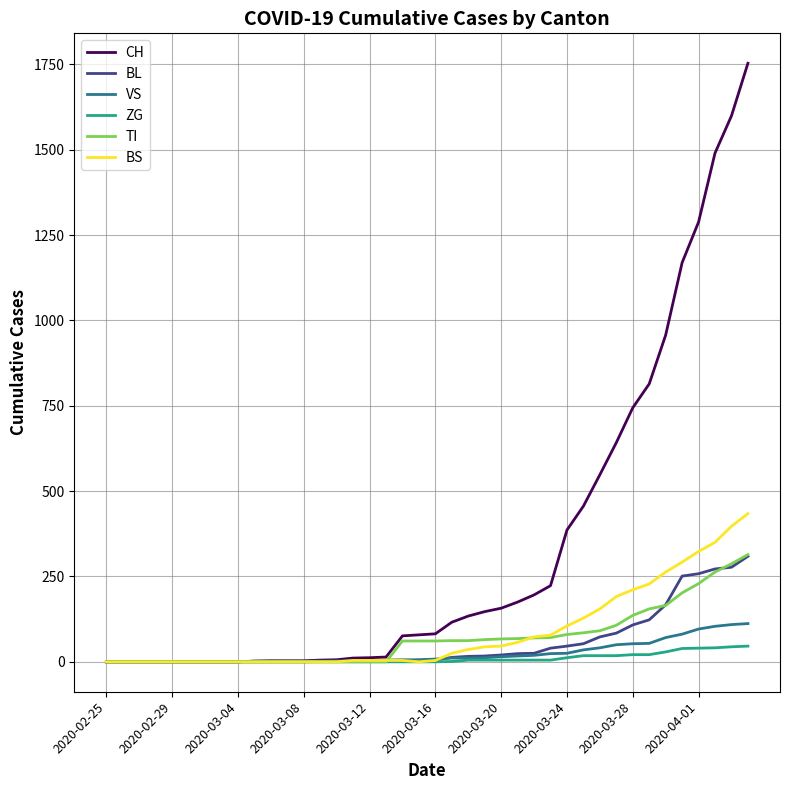

Which series has the largest total across all categories?

CH